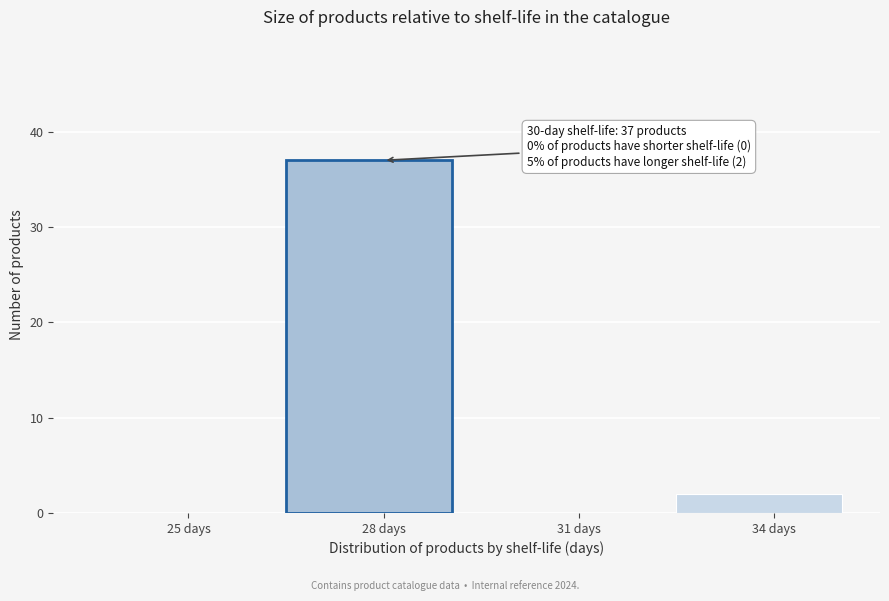

Reading right to left, transcribe all the data shown in this chart.

34 days=2	31 days=0	28 days=37	25 days=0